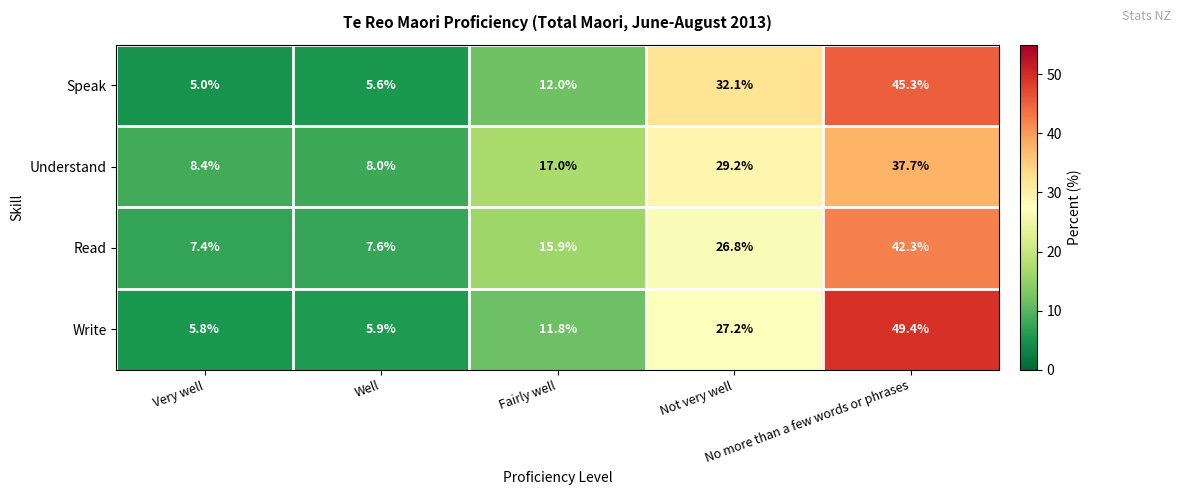

Which label corresponds to the largest value in the chart?

No more than a few words or phrases